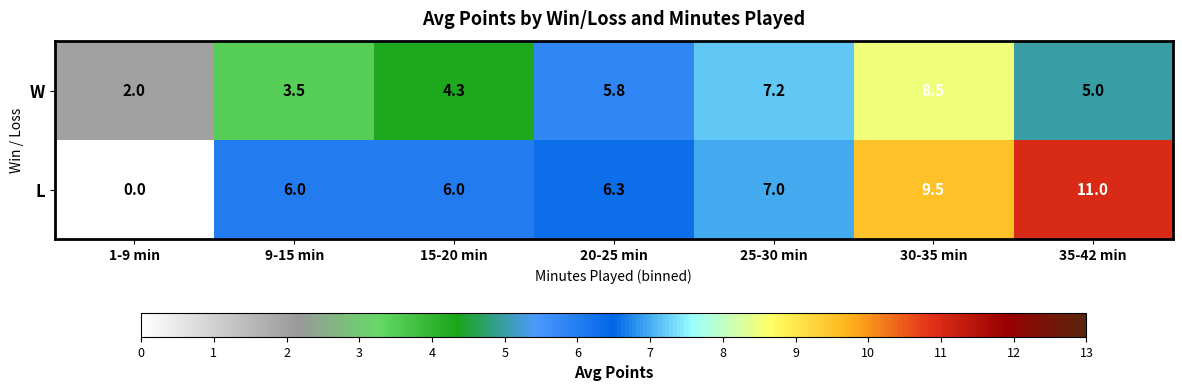

At which label is W closest to 5?

35-42 min